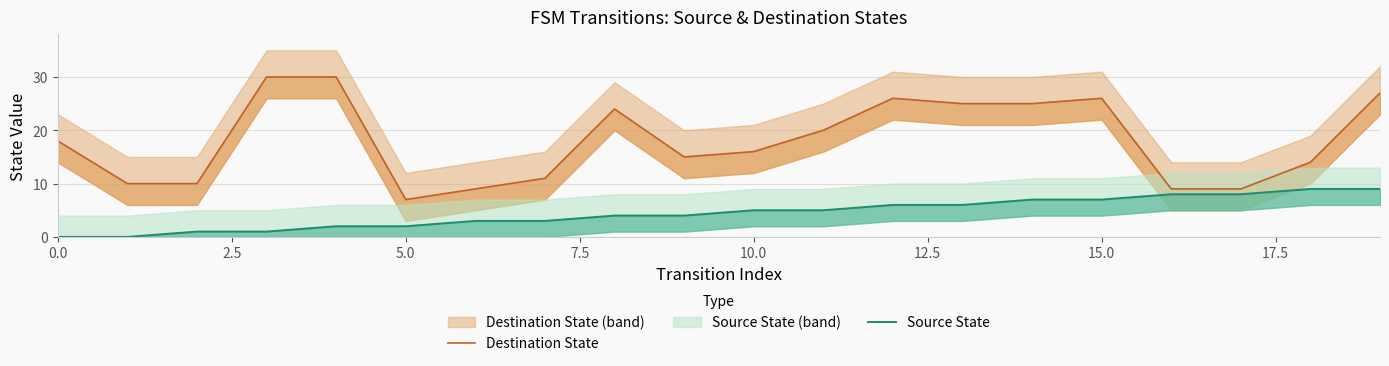

What is the difference between the maximum and minimum values in the Destination State series?

23